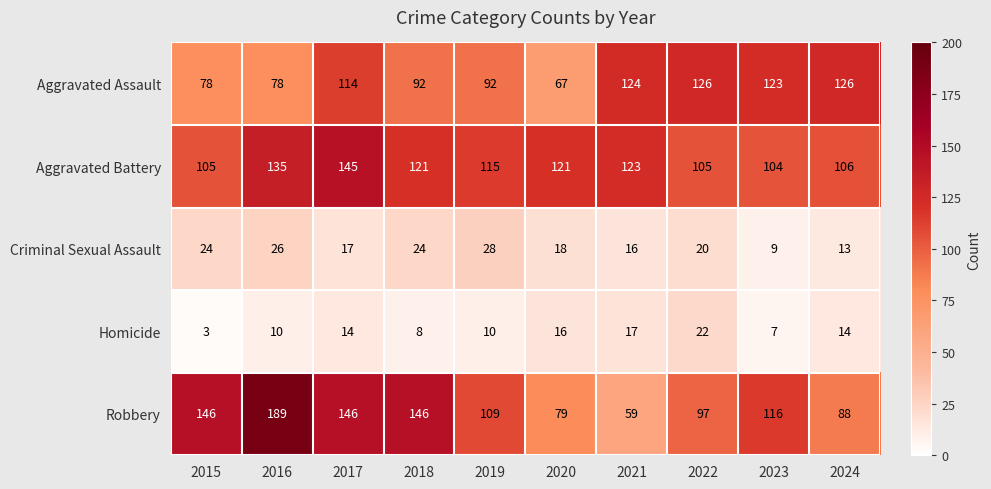

Read the Aggravated Battery value at 2022, to the nearest 5.

105